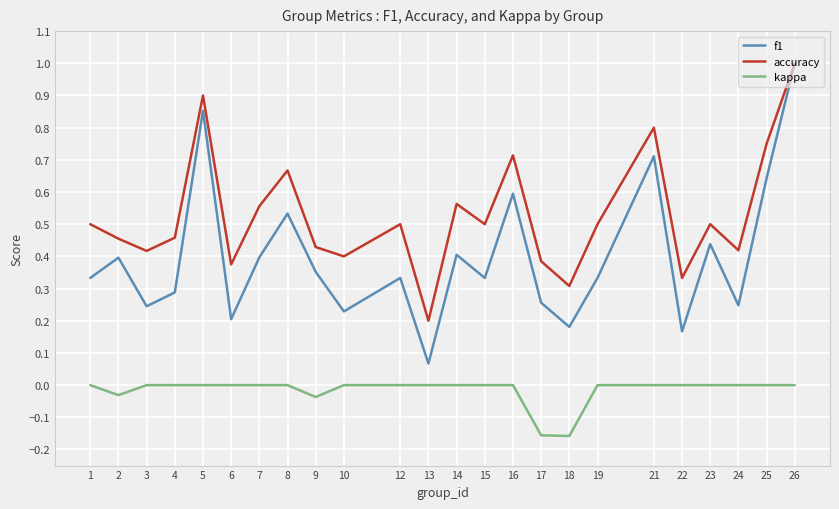

True or false: f1 has more than 2 points higher than both neighbors.

True